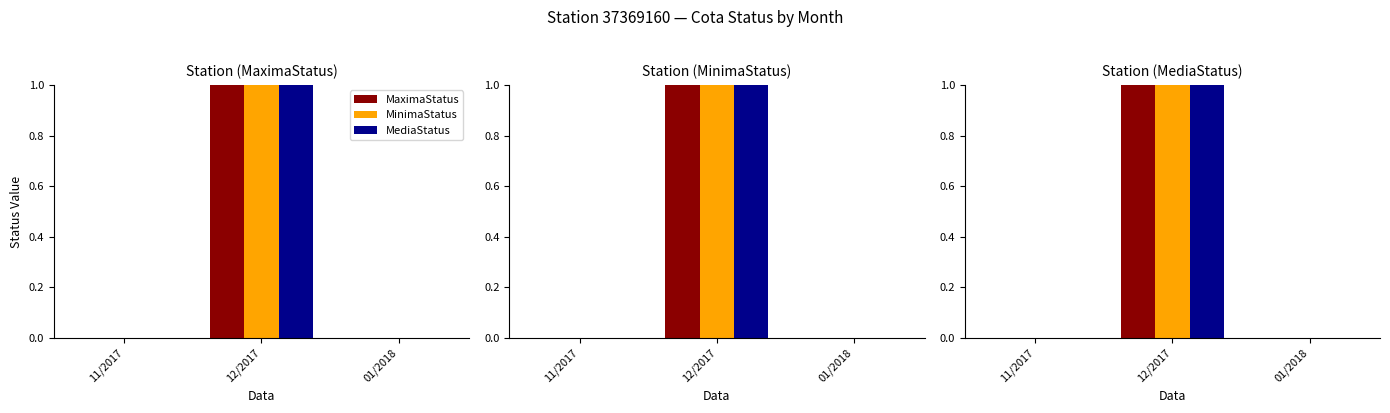

What are all the series names shown in the legend?

MaximaStatus, MinimaStatus, MediaStatus